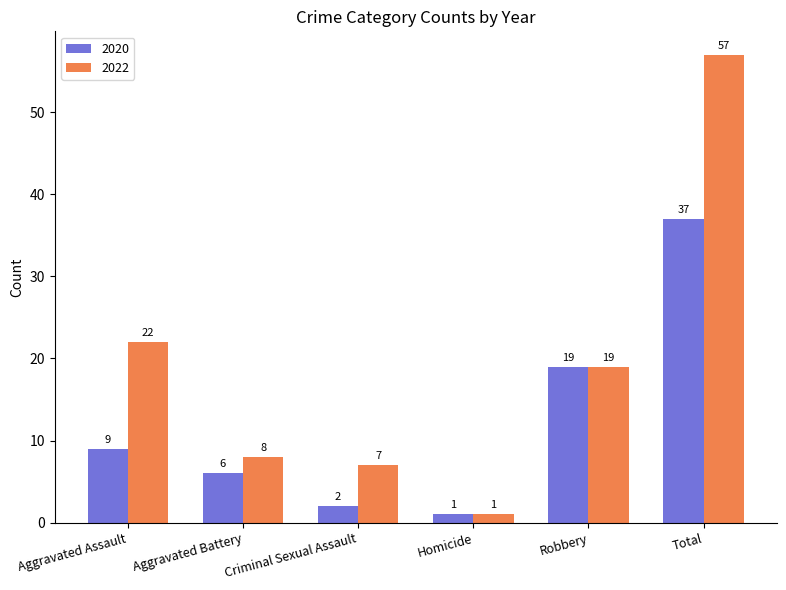

What are all the series names shown in the legend?

2020, 2022